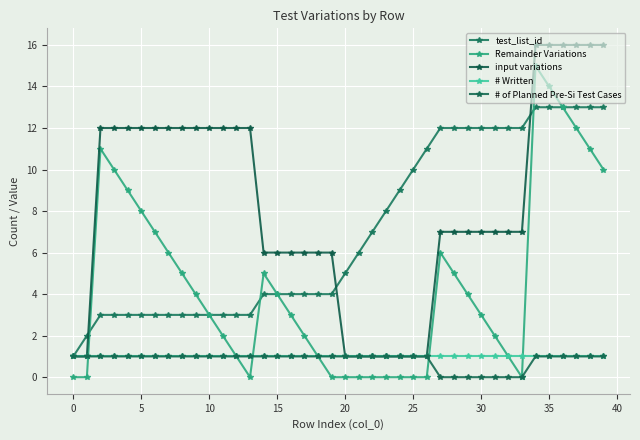

True or false: # Written and test_list_id cross at least once.

False